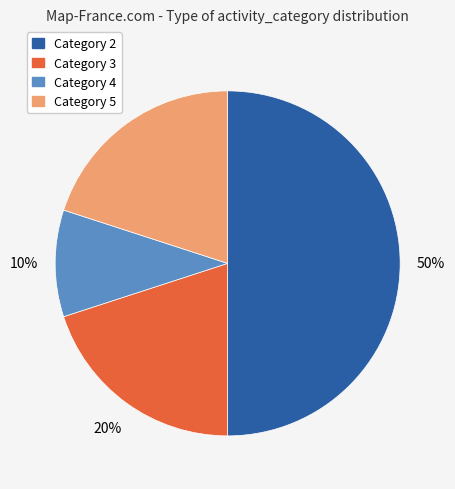

To the nearest percent, what is the average slice percentage?

25%